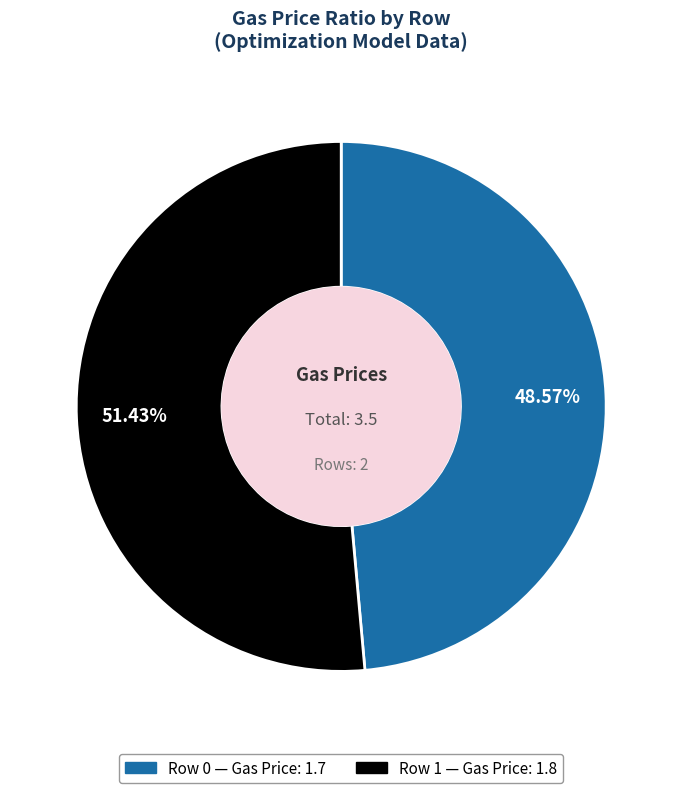

Which category has the biggest portion of the pie?

1